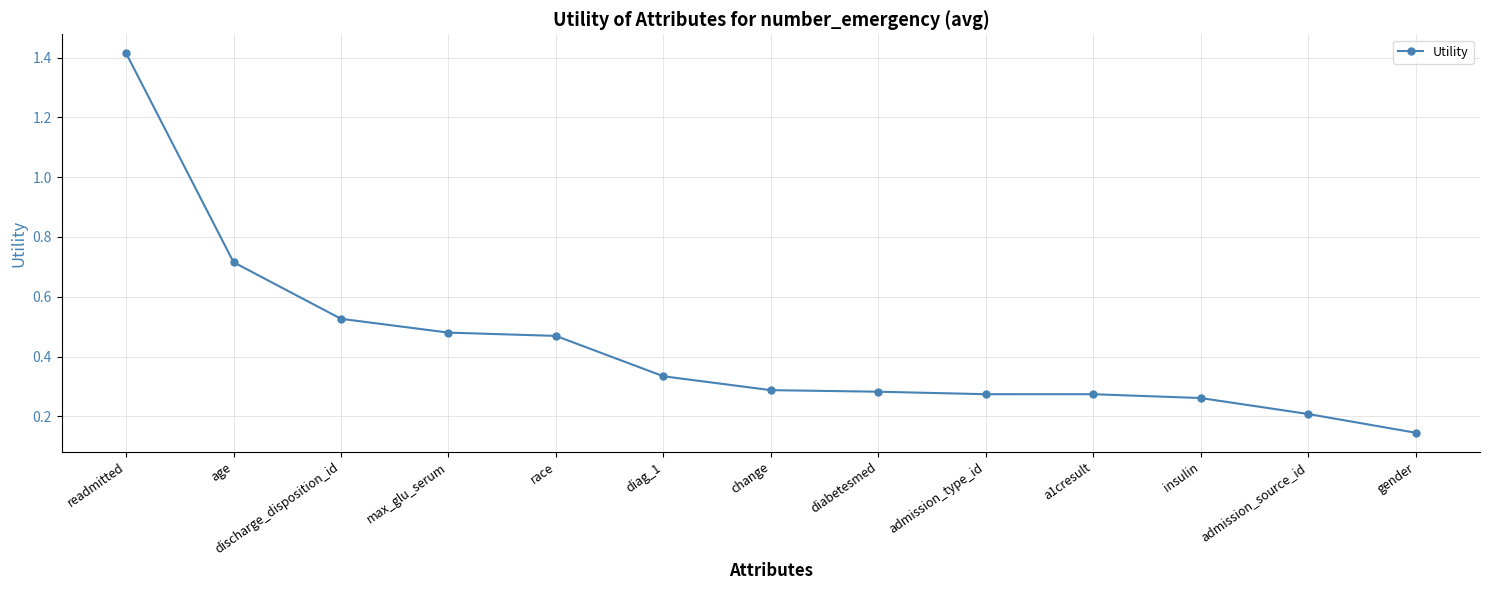

How many values are between 0 and 1?

12